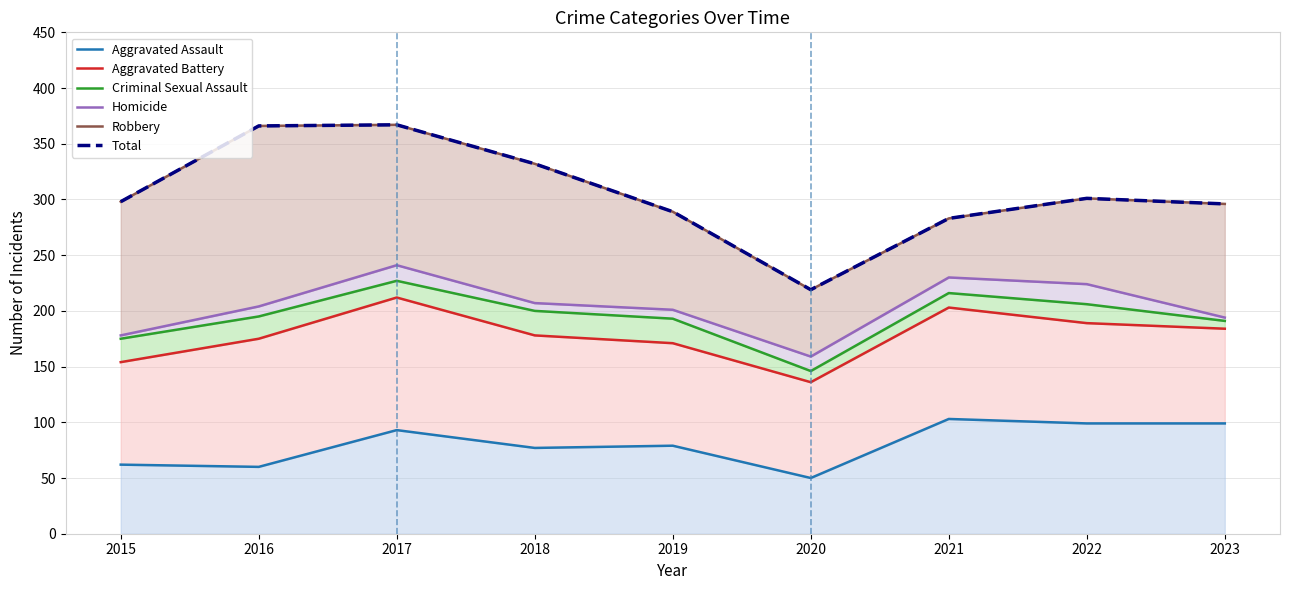

What is the difference between the maximum and minimum values in the Total series?

148